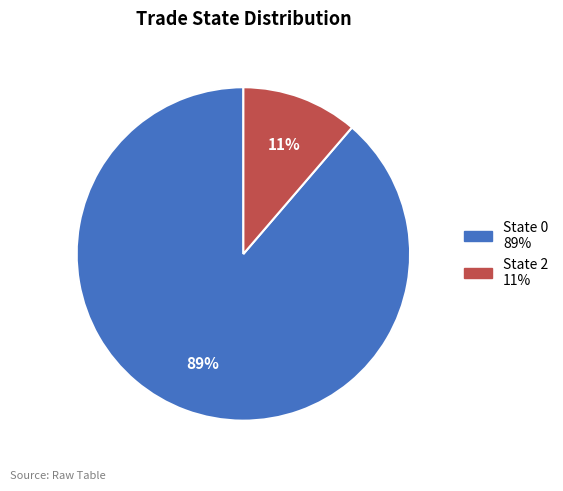

How many segments does this pie chart have?

2